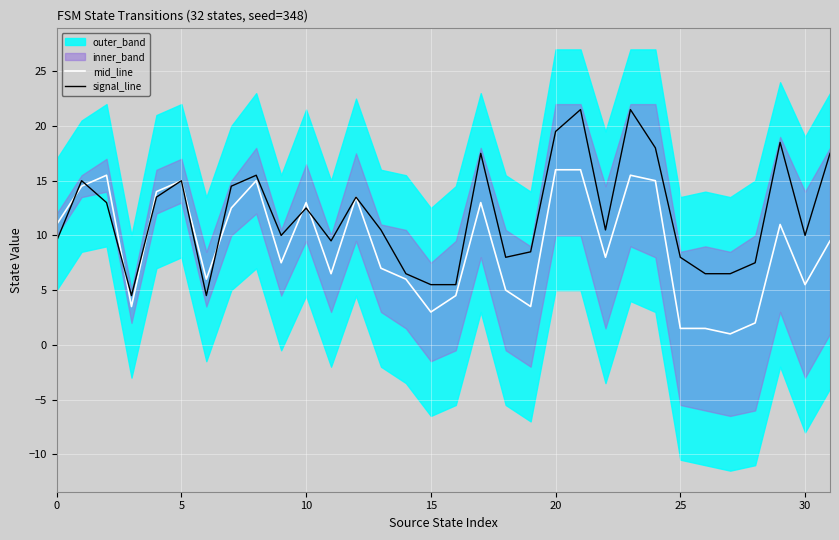

Which category has the lowest value in the mid_line series?

27